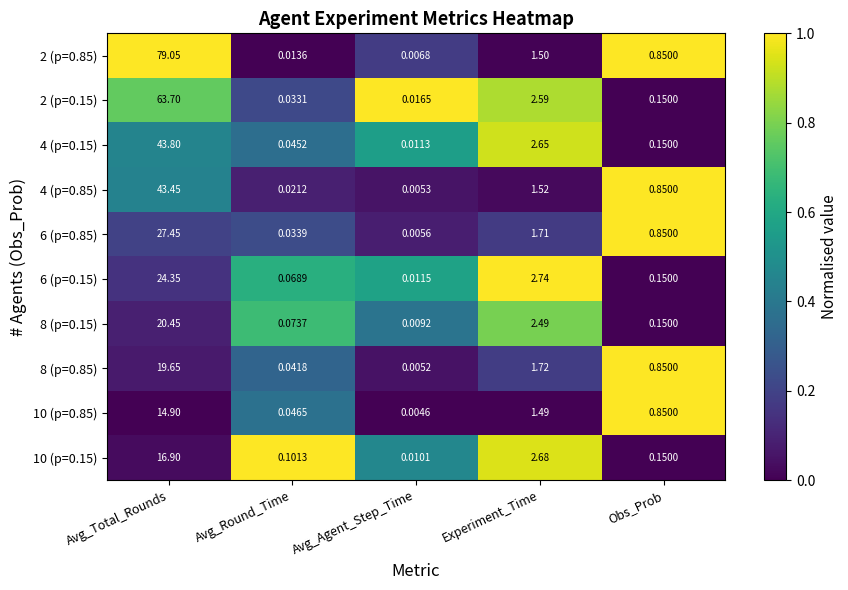

At which category does the chart reach its minimum across all series?

Avg_Agent_Step_Time